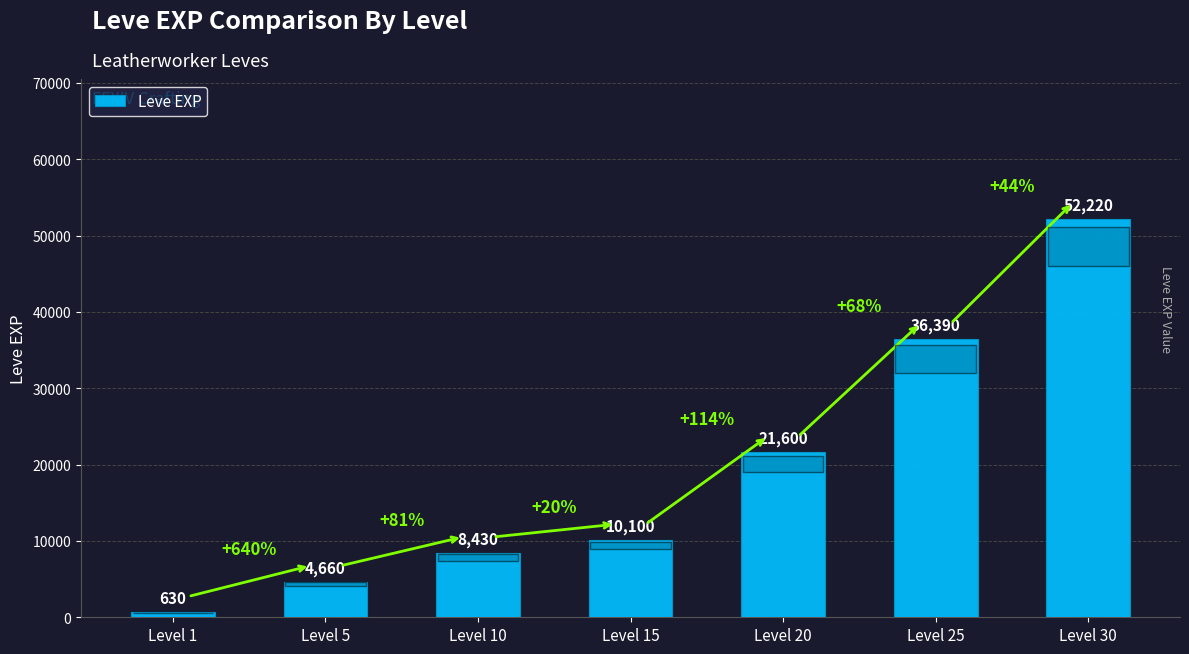

List the labels in order of value, largest first.

Level 30, Level 25, Level 20, Level 15, Level 10, Level 5, Level 1